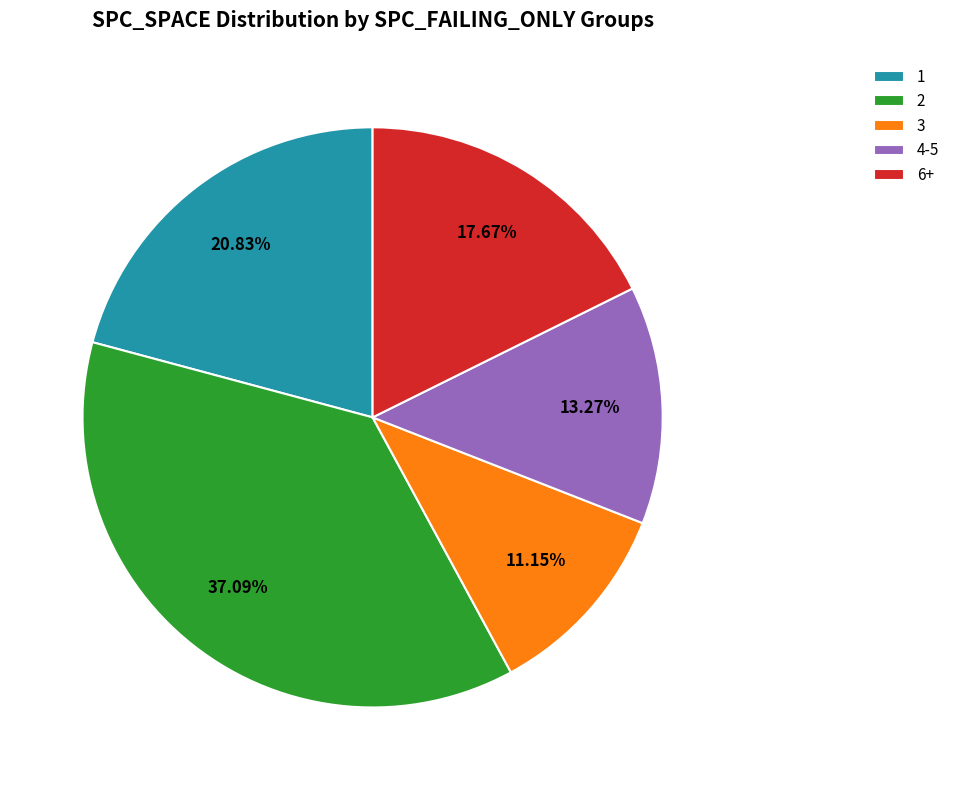

Count the number of slices in the pie.

5